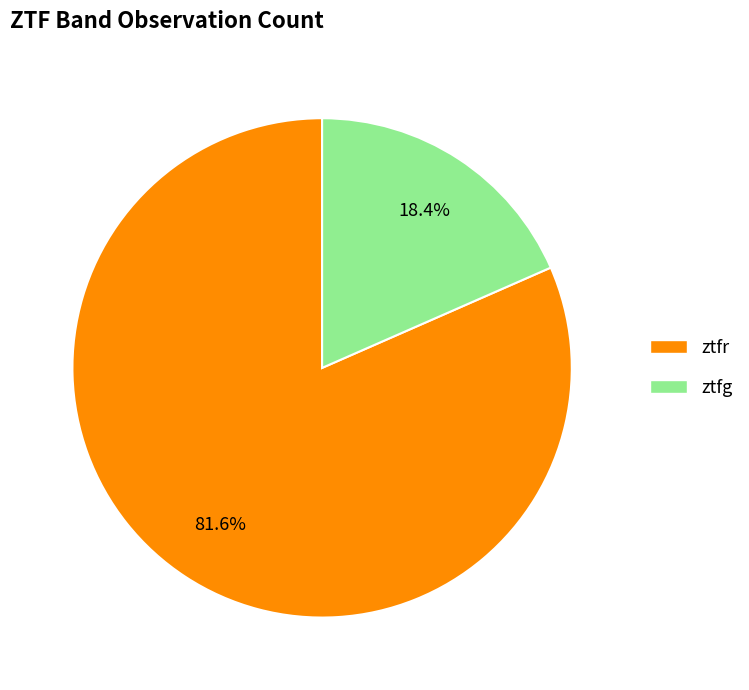

Rank the categories by value from lowest to highest.

ztfg, ztfr